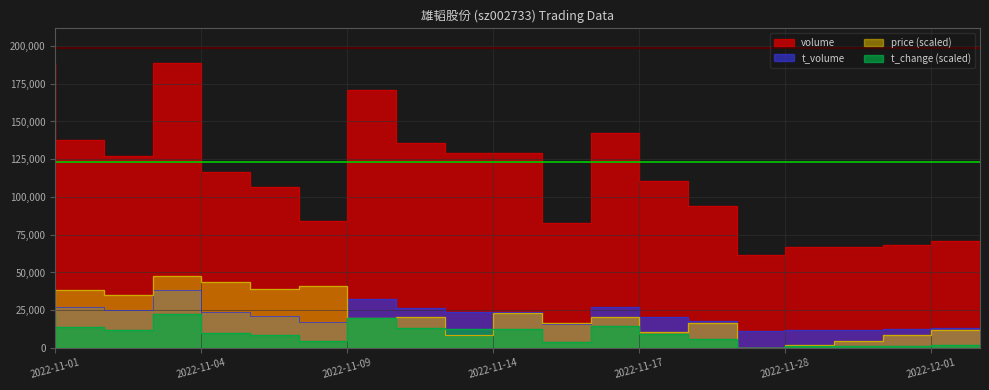

Reading right to left, list all the values displayed in this chart.

volume: 70997.0	67871.0	66590.0	66701.0	61140.0	94183.0	110179.0	142140.0	82440.0	128802.0	128851.0	135487.0	170578.0	83870.0	106544.0	116385.0	188560.0	127306.0	137519.0	189078.0
t_volume: 12932.0	12213.0	11870.0	11721.0	10692.0	17413.0	20145.0	26775.0	15370.0	23869.0	23478.0	25960.0	32443.0	16753.0	20962.0	23380.0	37887.0	25091.0	27120.0	36788.0
price: 11643.6	8515.5	4518.4	1737.8	0.0	16335.8	10600.9	20506.6	16335.8	22765.8	8341.7	20159.1	19637.7	41013.2	38754.0	43620.0	47269.5	35104.6	38058.9	36321.0
t_change: 1745.3	1228.2	969.6	1034.3	0.0	5882.4	8726.7	14350.5	3813.9	12023.4	12023.4	13187.0	19392.6	4072.4	8080.3	9825.6	22560.1	11764.9	13510.2	22689.4